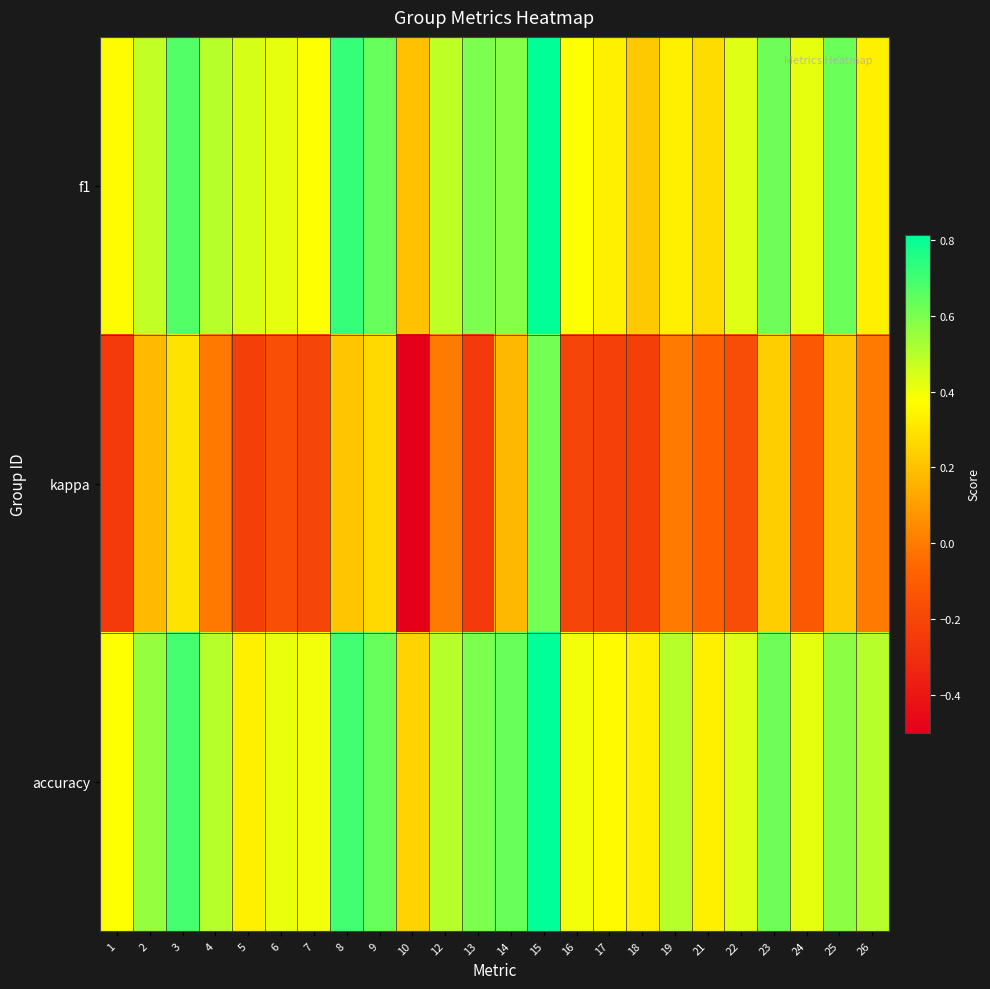

Reading right to left, transcribe all the data shown in this chart.

f1: 26=0.3	25=0.6	24=0.4	23=0.6	22=0.4	21=0.3	19=0.3	18=0.2	17=0.3	16=0.4	15=0.8	14=0.6	13=0.6	12=0.5	10=0.2	9=0.6	8=0.7	7=0.4	6=0.4	5=0.4	4=0.5	3=0.7	2=0.5	1=0.4
kappa: 26=0.0	25=0.2	24=-0.1	23=0.2	22=-0.2	21=-0.1	19=0.0	18=-0.2	17=-0.2	16=-0.2	15=0.6	14=0.2	13=-0.2	12=0.0	10=-0.5	9=0.3	8=0.2	7=-0.2	6=-0.2	5=-0.2	4=-0.0	3=0.3	2=0.2	1=-0.2
accuracy: 26=0.5	25=0.6	24=0.4	23=0.6	22=0.4	21=0.3	19=0.5	18=0.3	17=0.4	16=0.4	15=0.8	14=0.6	13=0.6	12=0.5	10=0.2	9=0.6	8=0.7	7=0.4	6=0.4	5=0.3	4=0.5	3=0.7	2=0.6	1=0.4